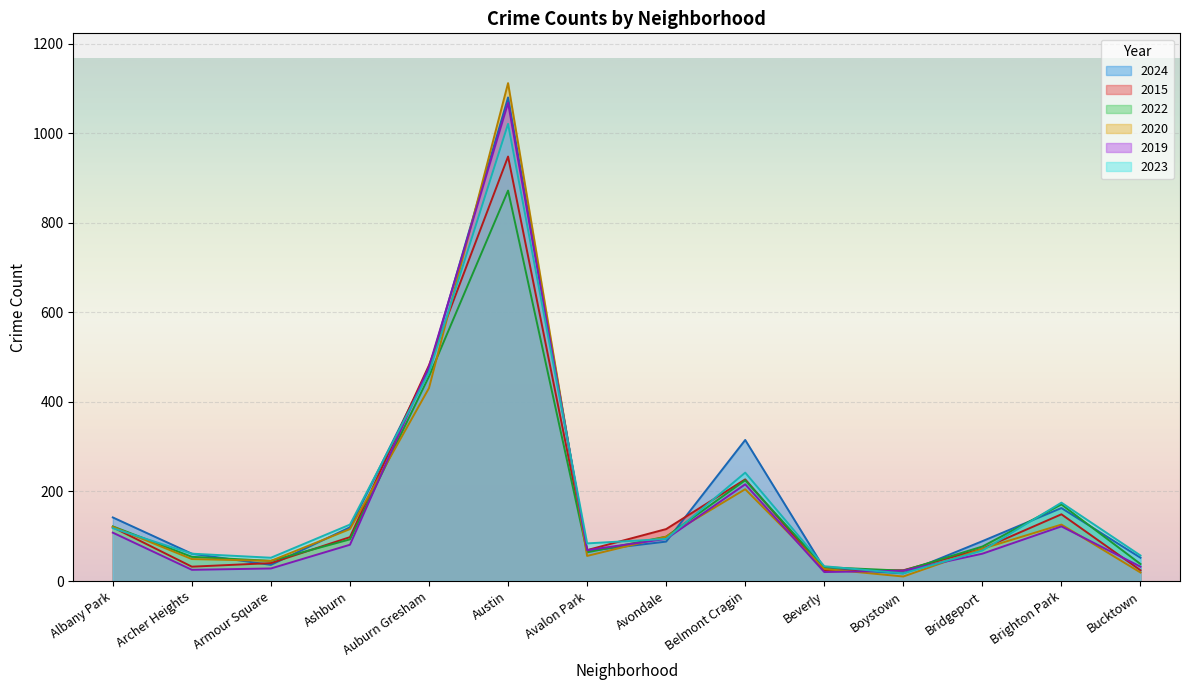

Where does the 2019 series first go above 81?

Albany Park